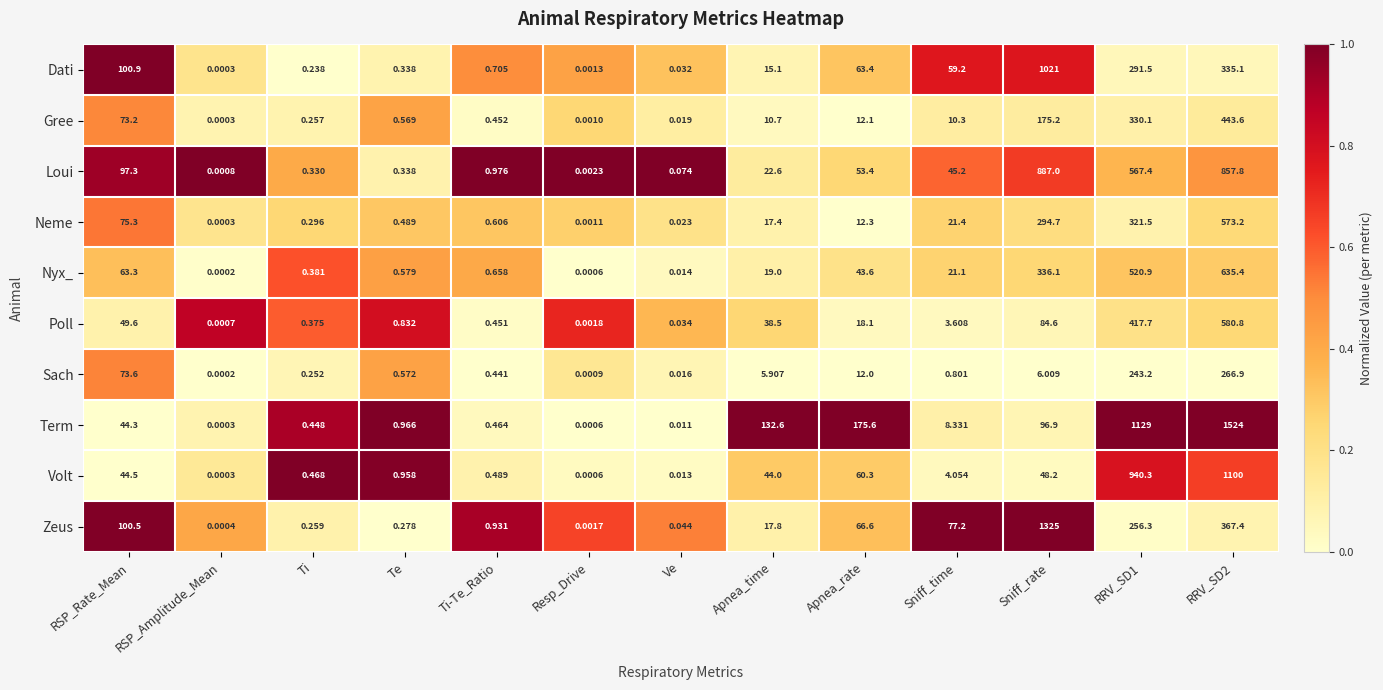

How many categories are shown in the chart?

13